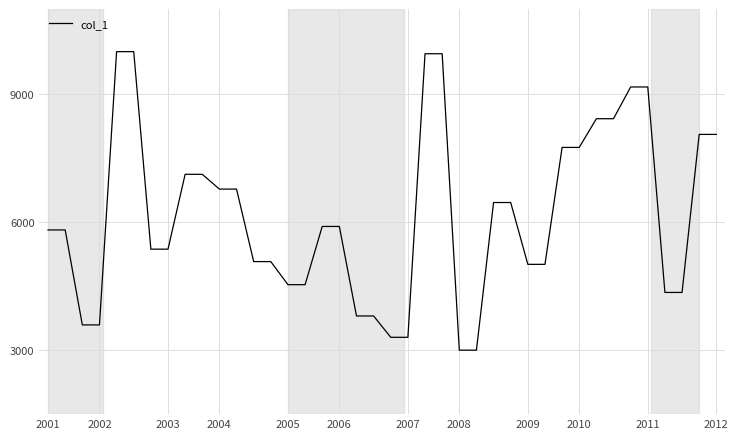

What is the maximum value shown in the chart?

10000.0